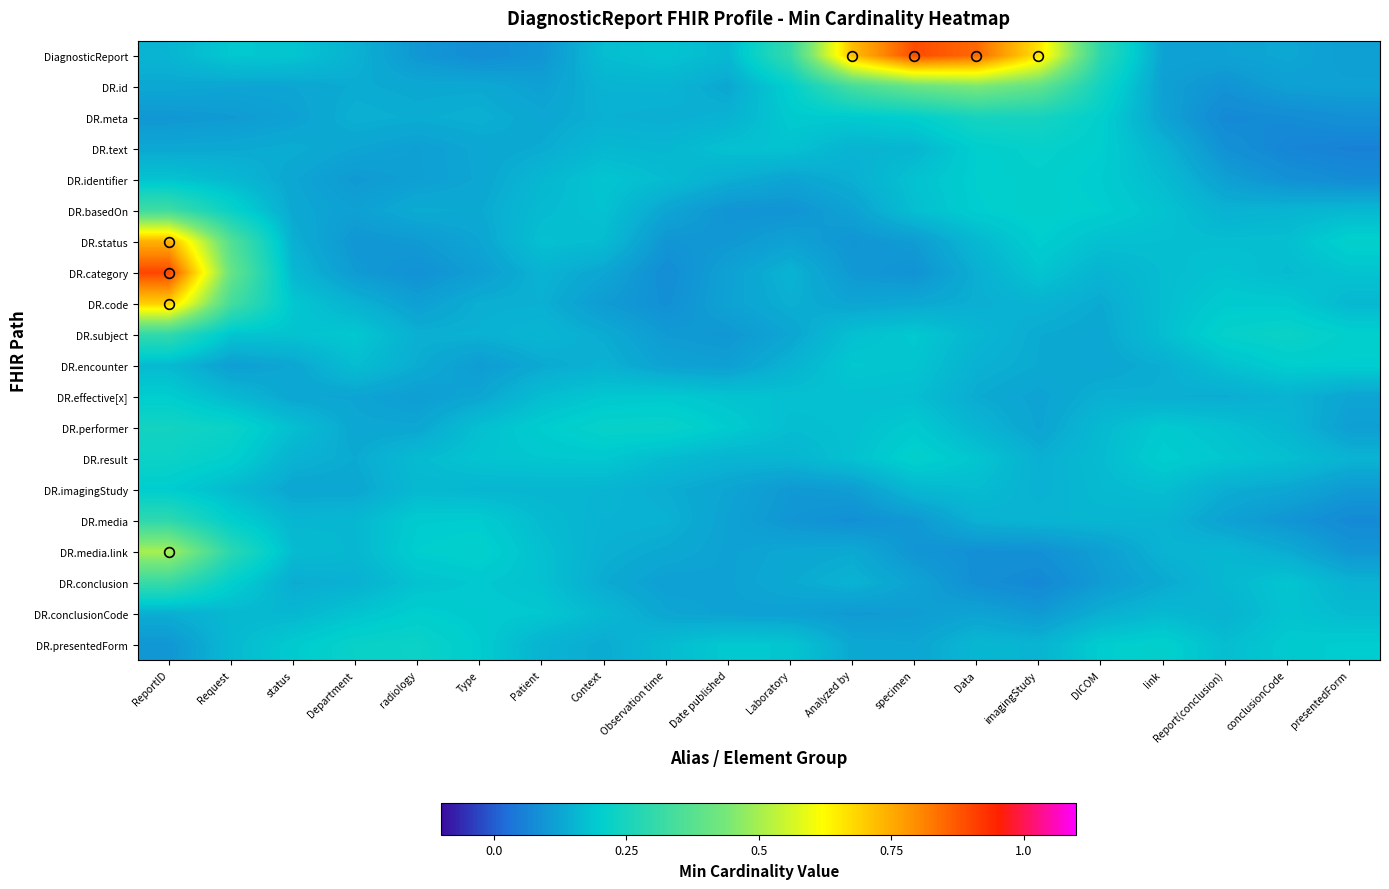

At radiology, list the series in order from smallest to largest.

DR.category, DiagnosticReport, DR.status, DR.effective[x], DR.code, DR.identifier, DR.text, DR.performer, DR.id, DR.basedOn, DR.meta, DR.encounter, DR.subject, DR.imagingStudy, DR.result, DR.conclusion, DR.media, DR.media.link, DR.conclusionCode, DR.presentedForm